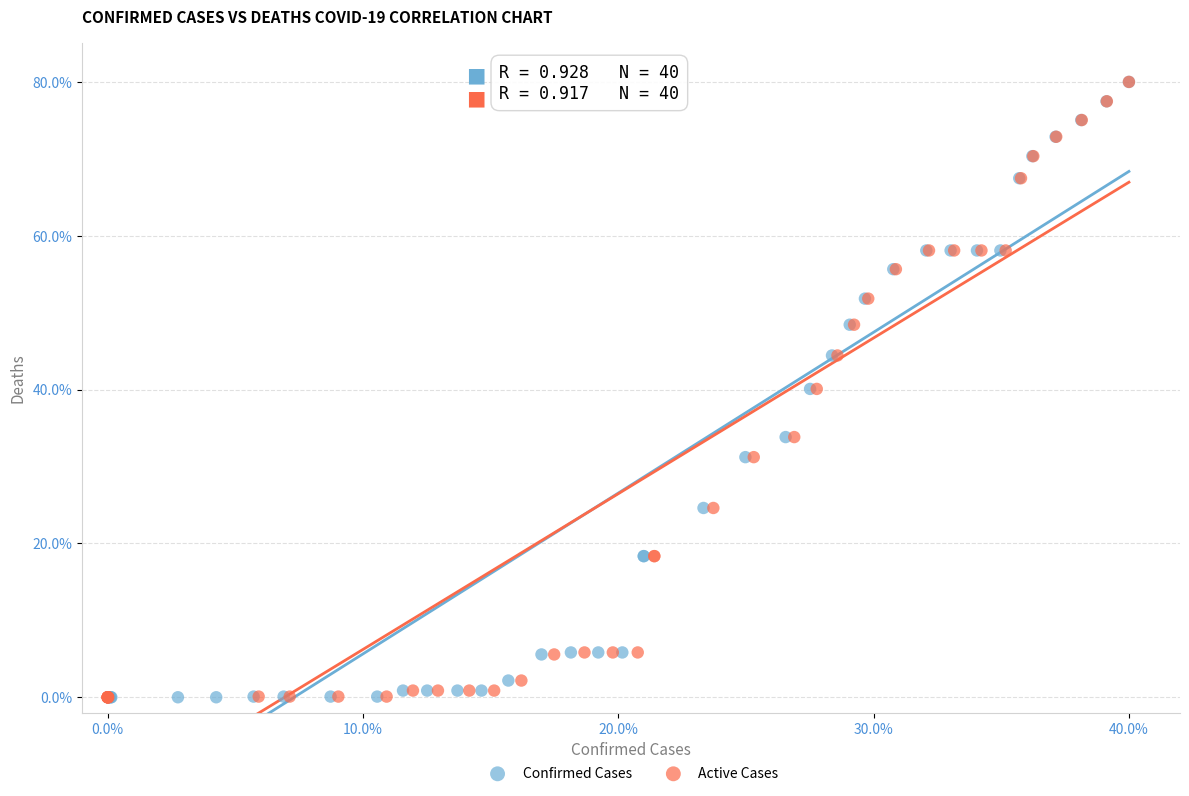

What are all the series names shown in the legend?

Confirmed Cases, Active Cases